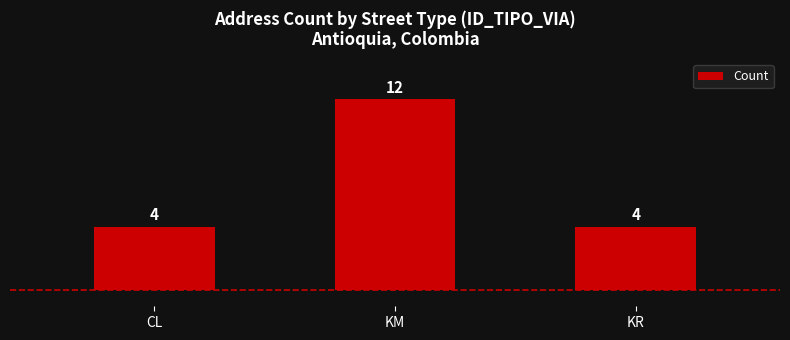

What is the value of the 3rd bar from the left?

4